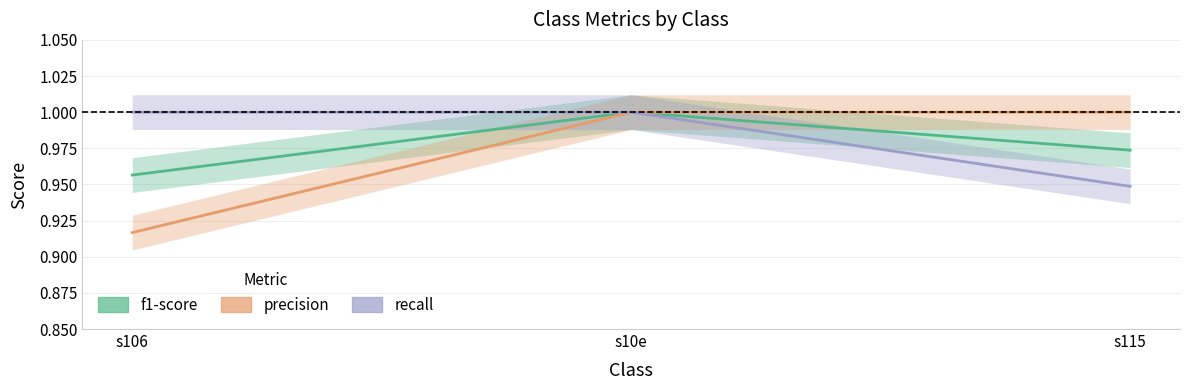

What is the highest value of the recall series?

1.0